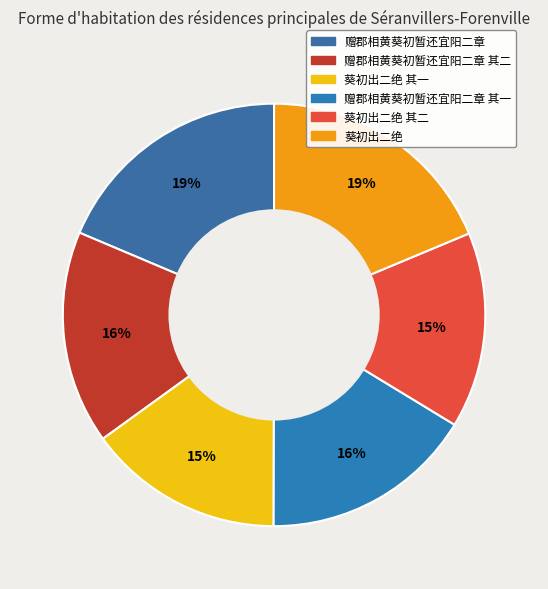

Which has a higher value, 葵初出二绝 or 赠郡相黄葵初暂还宜阳二章 其一?

葵初出二绝